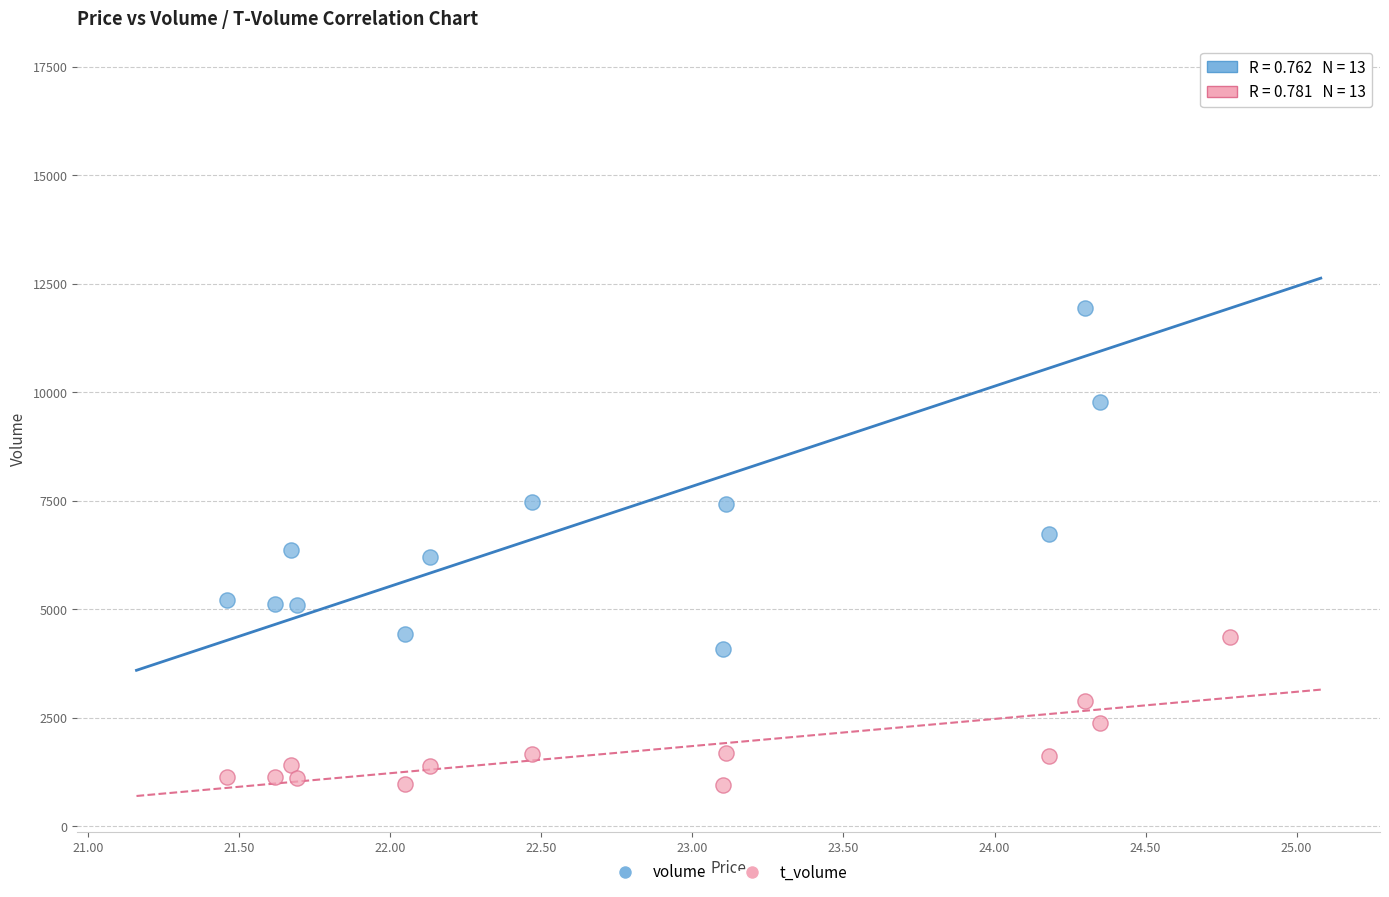

Which series contains the highest Y value?

volume